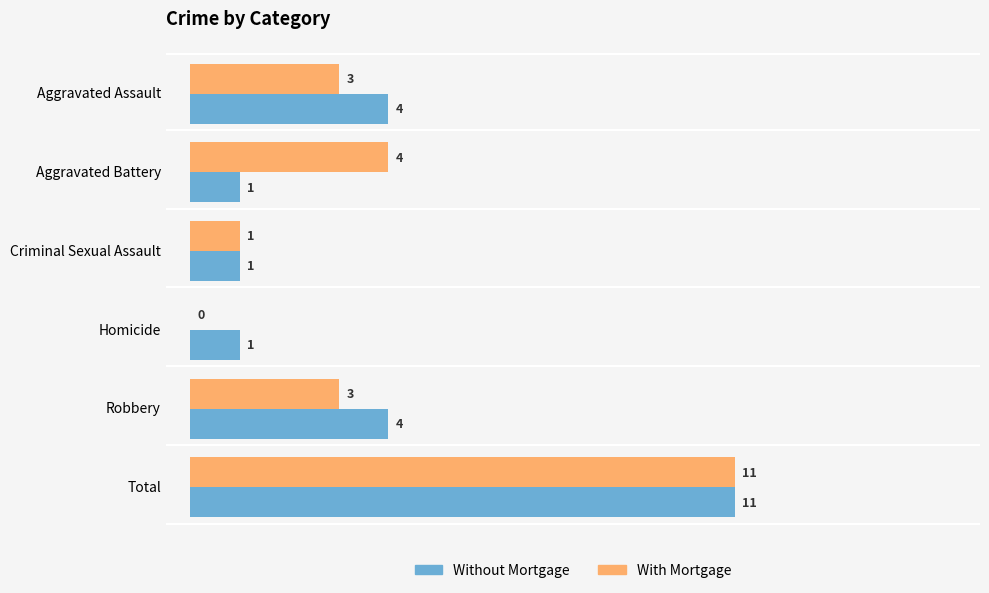

How many Without Mortgage values are between 1 and 4?

5